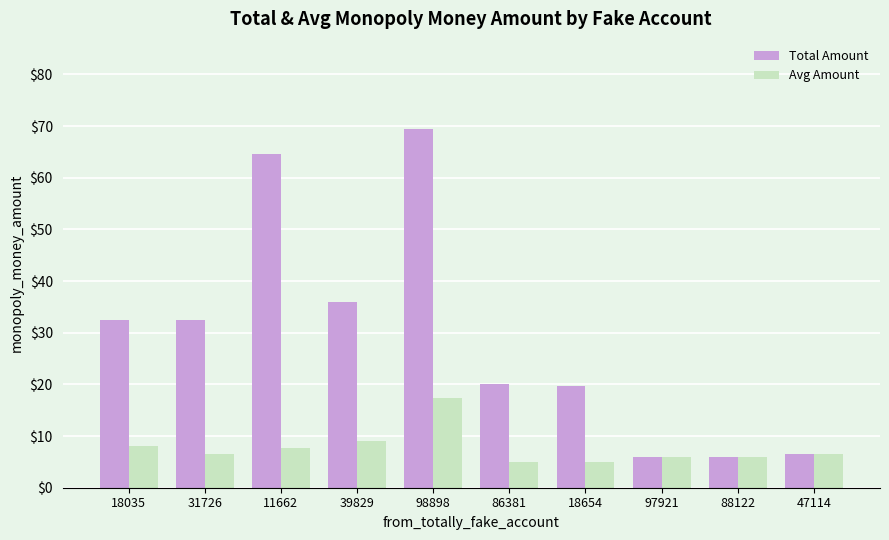

What is the value of the Total Amount bar at the 10th from the left?

6.5